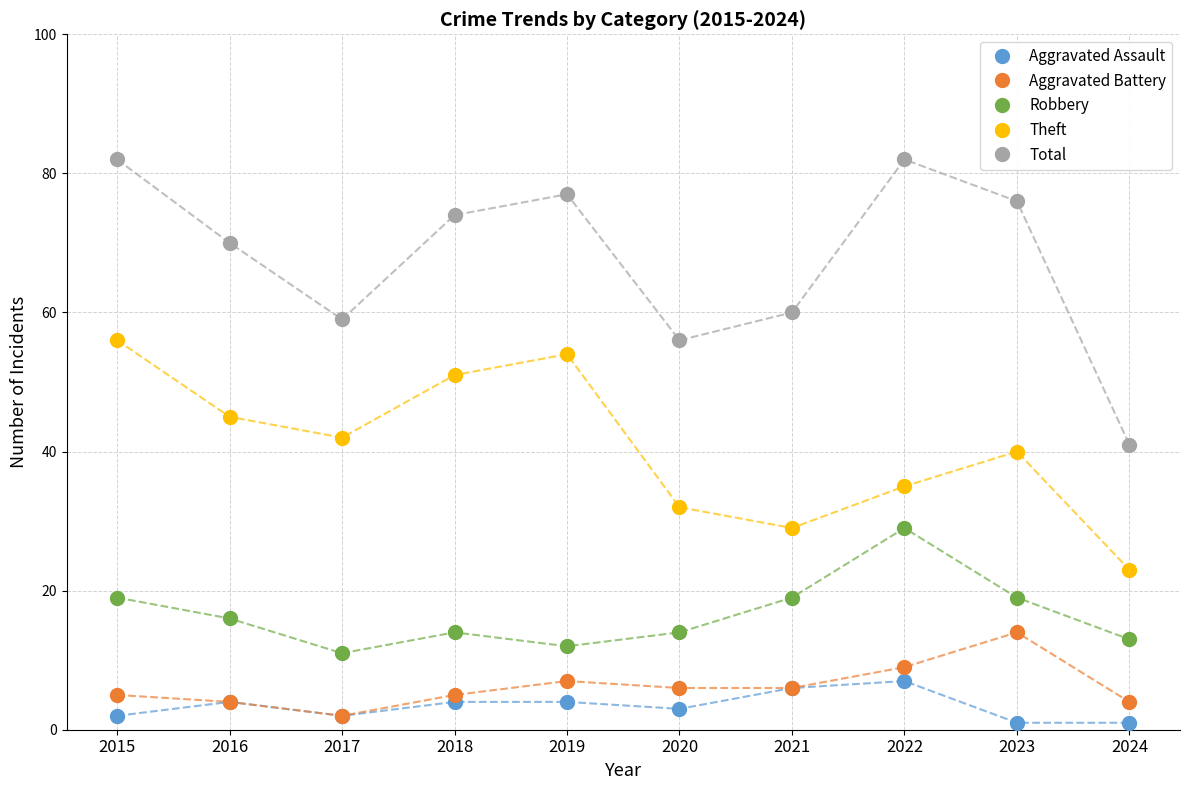

True or false: Aggravated Assault and Total cross at least once.

False